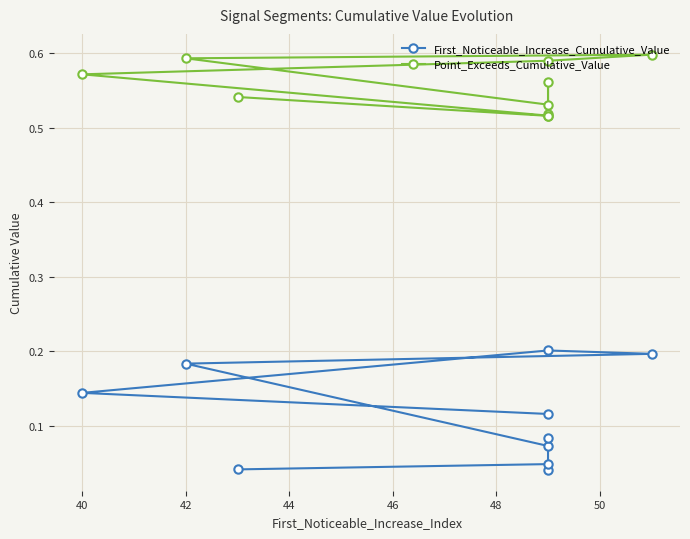

True or false: First_Noticeable_Increase_Cumulative_Value and Point_Exceeds_Cumulative_Value cross at least once.

False